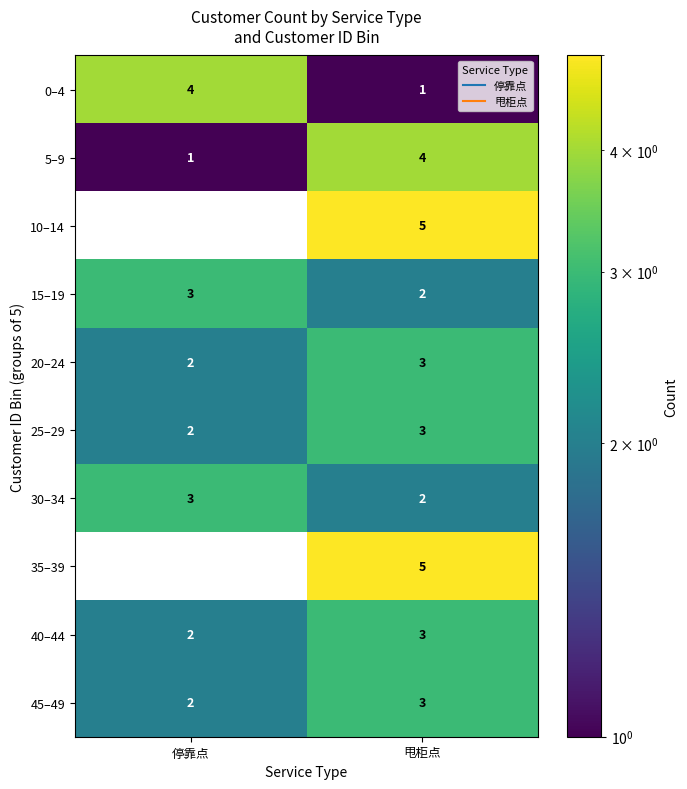

At which label is 25–29 closest to 2?

停靠点